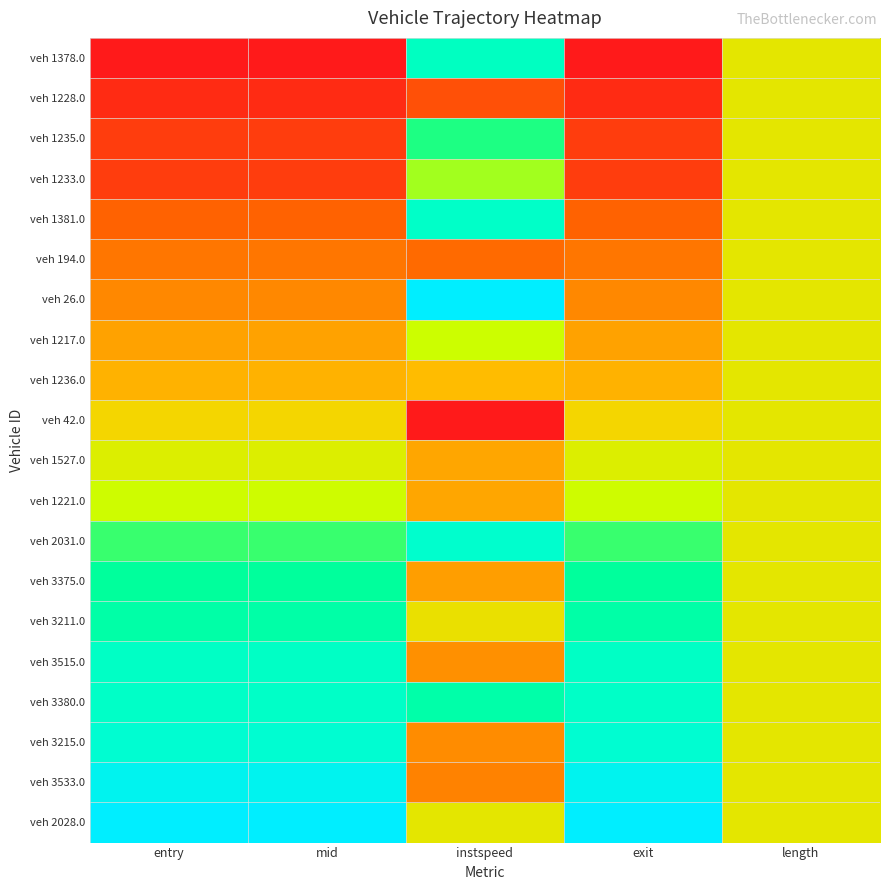

Count the number of data series in this chart.

20